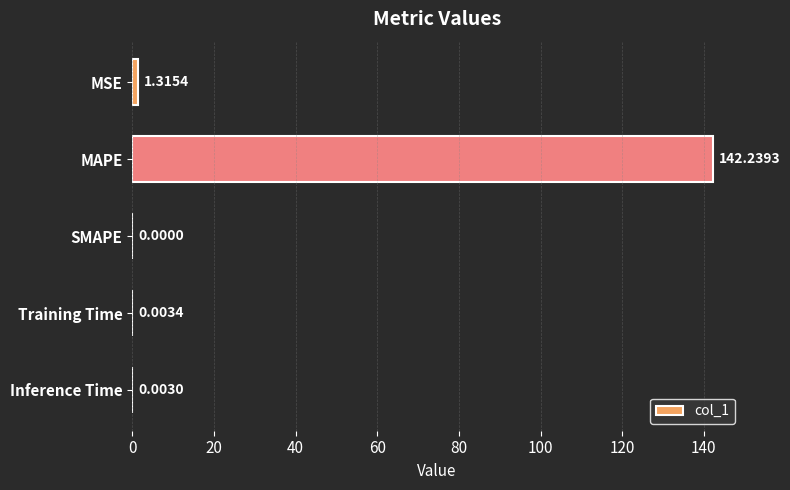

Which label corresponds to the largest value in the chart?

MAPE